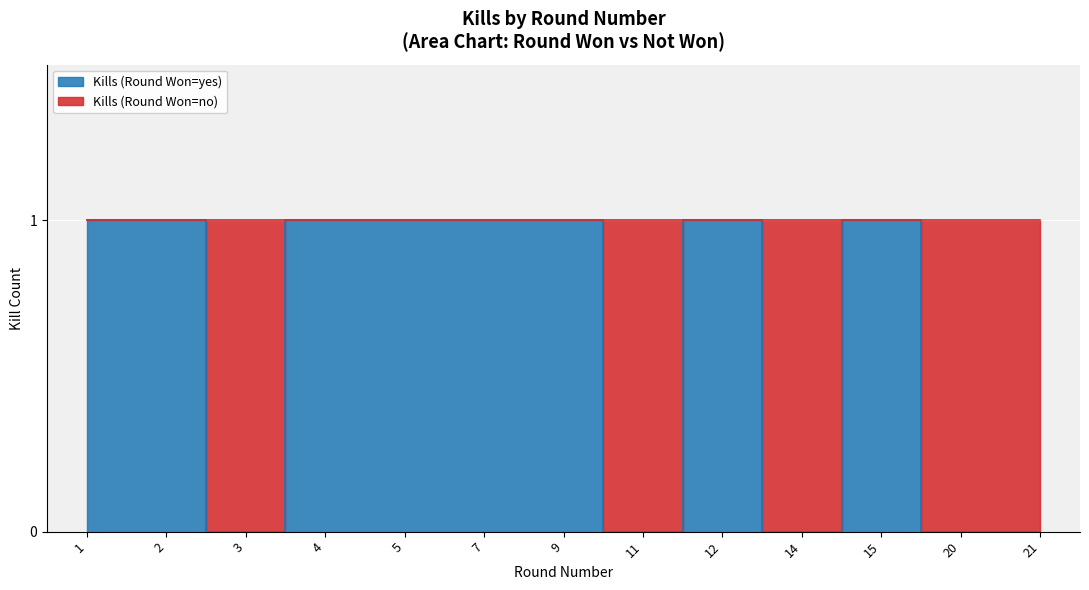

Is it true that the value at 11 is -1?

False